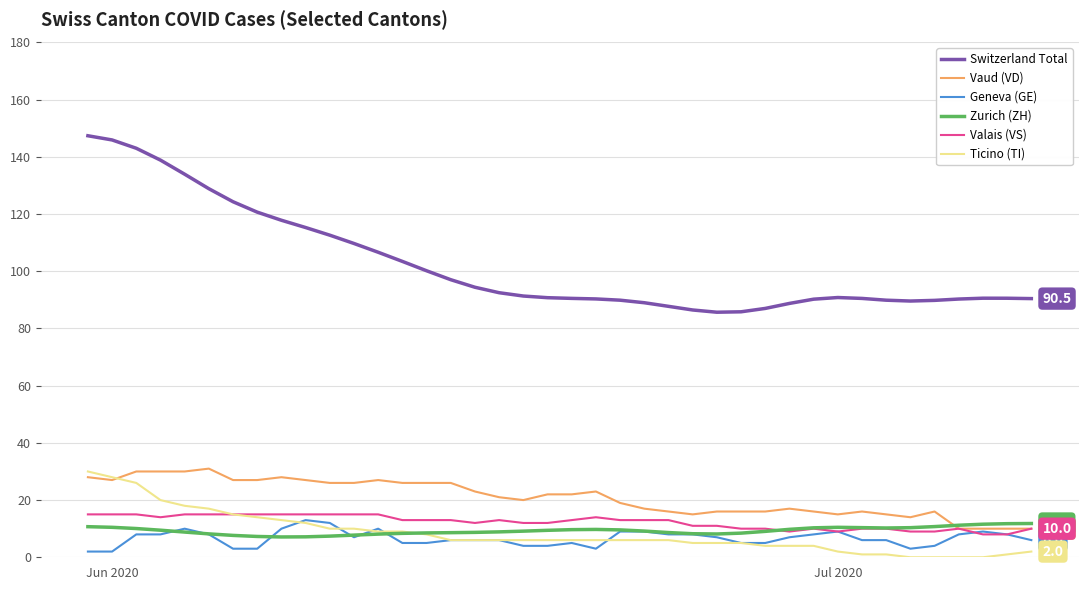

True or false: Zurich (ZH) has more than 2 points higher than both neighbors.

False